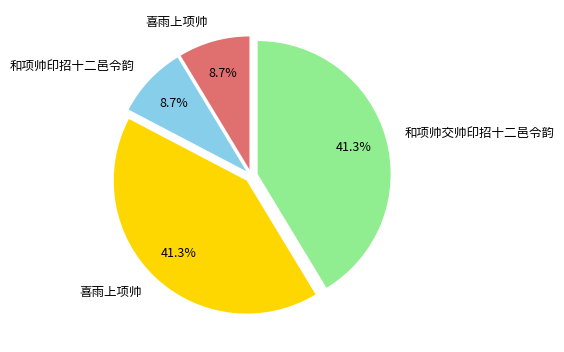

How many slices are in this pie chart?

4